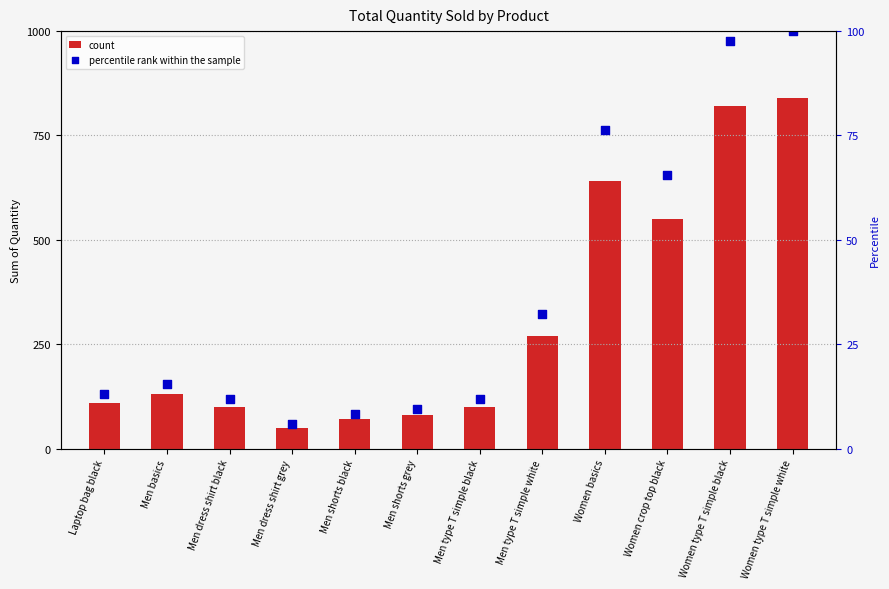

At which category is the sum across all series the highest?

Women type T simple white